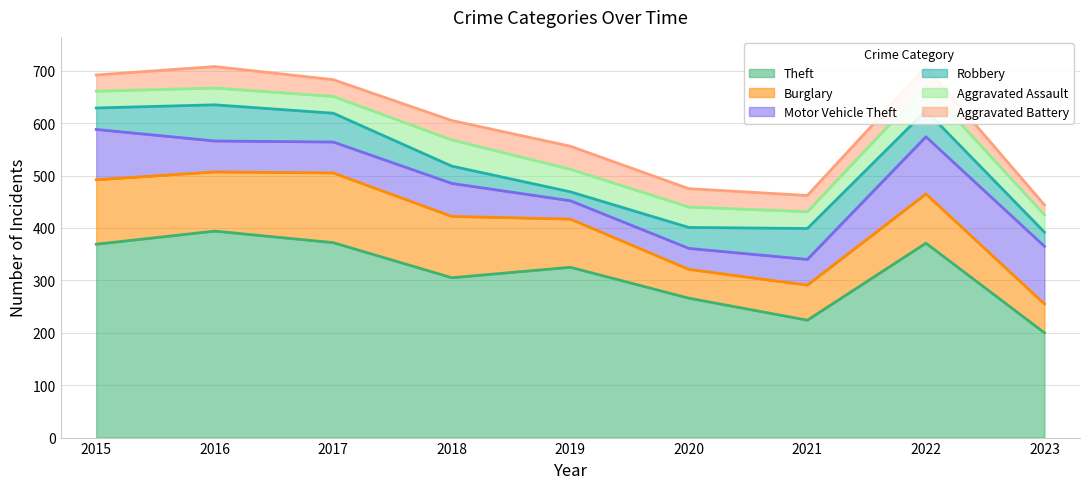

Reading right to left, transcribe all the data shown in this chart.

Theft: 2023=200	2022=371	2021=224	2020=266	2019=325	2018=305	2017=372	2016=394	2015=369
Burglary: 2023=55	2022=94	2021=67	2020=55	2019=92	2018=117	2017=133	2016=113	2015=123
Motor Vehicle Theft: 2023=110	2022=109	2021=49	2020=40	2019=35	2018=63	2017=59	2016=59	2015=96
Robbery: 2023=27	2022=50	2021=59	2020=40	2019=17	2018=33	2017=55	2016=69	2015=41
Aggravated Assault: 2023=33	2022=47	2021=32	2020=39	2019=43	2018=50	2017=32	2016=32	2015=32
Aggravated Battery: 2023=19	2022=36	2021=31	2020=35	2019=44	2018=37	2017=32	2016=41	2015=31